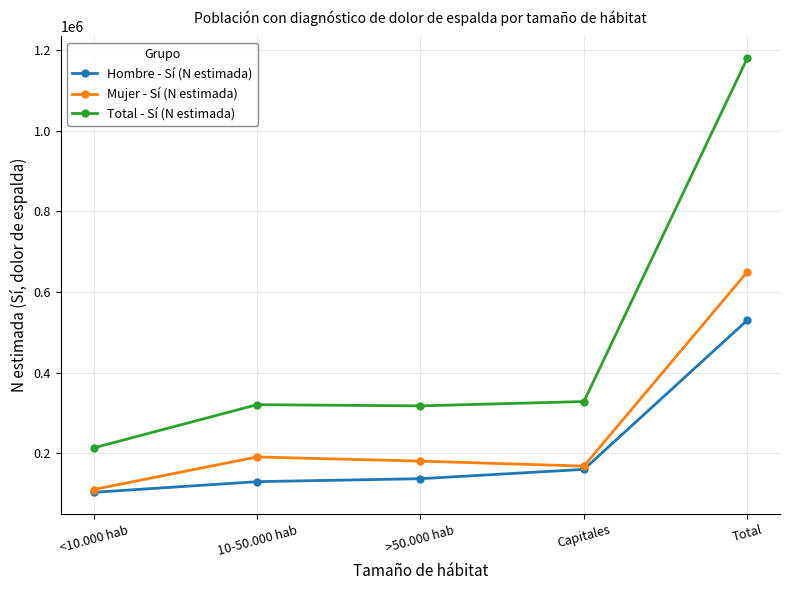

Between 10-50.000 hab and Total, which series saw the biggest shift?

Total - Sí (N estimada)